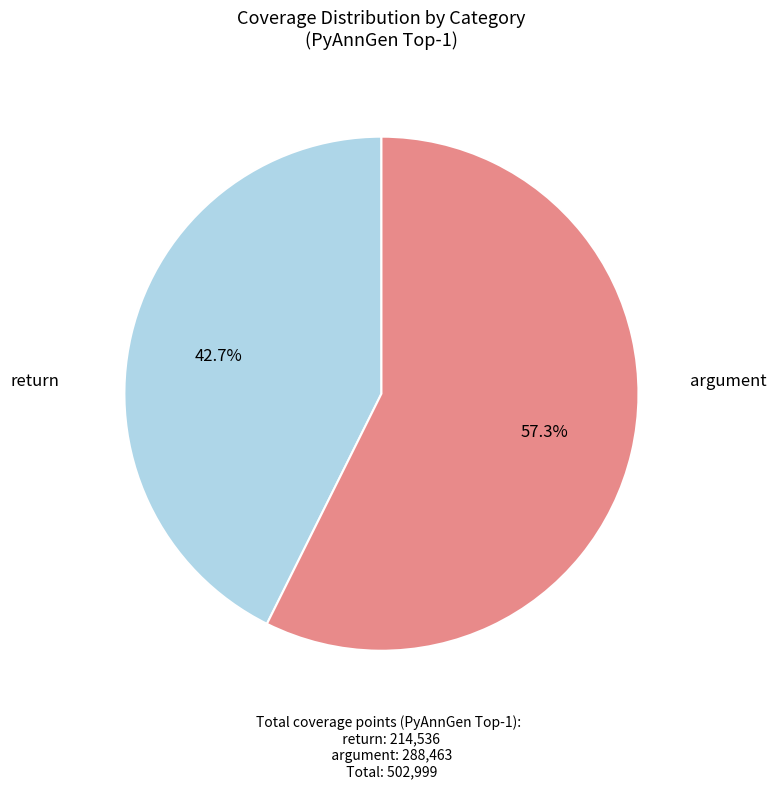

What is the total percentage of argument and return?

100.0%